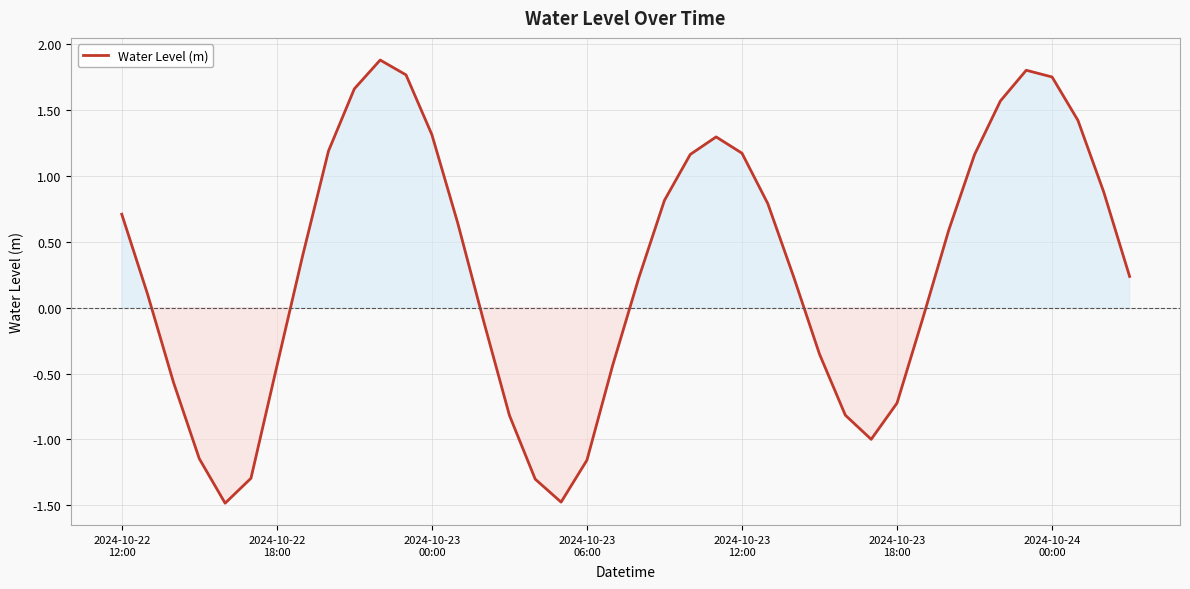

What is the minimum value shown in the chart?

-1.5